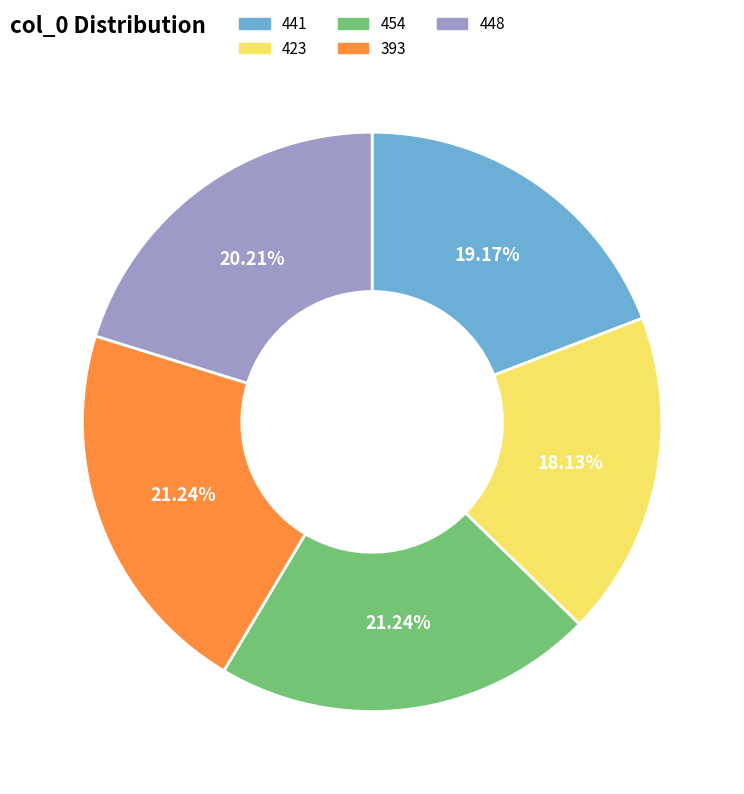

To the nearest percent, what percentage of the pie is 454?

21%